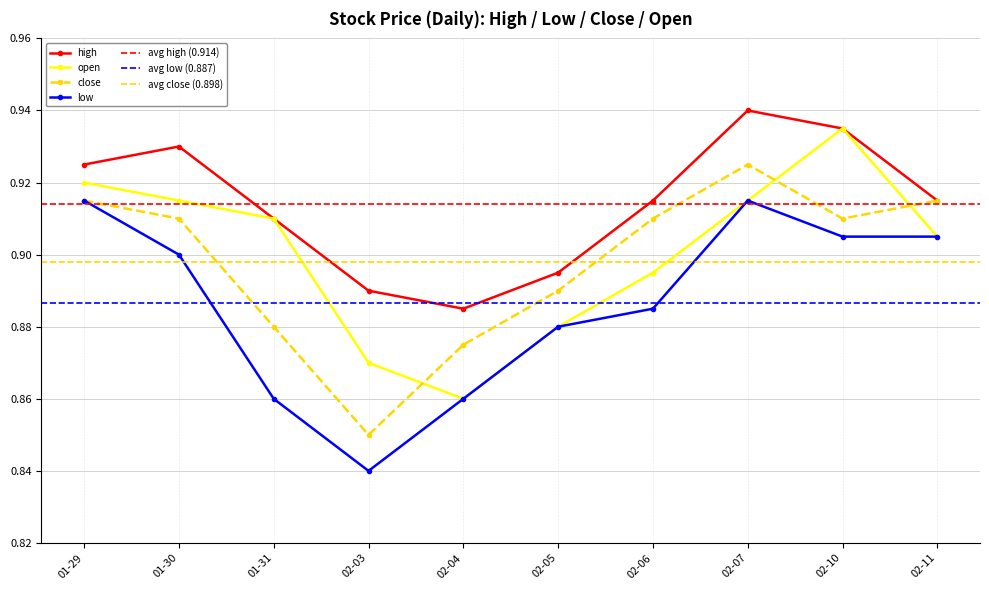

Is the value of high at 02-04 greater than the value of close at 01-29?

No